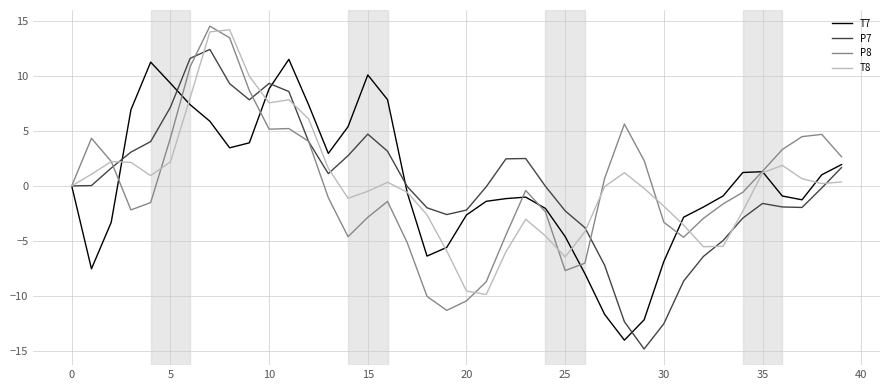

What is the smallest value displayed?

-14.8